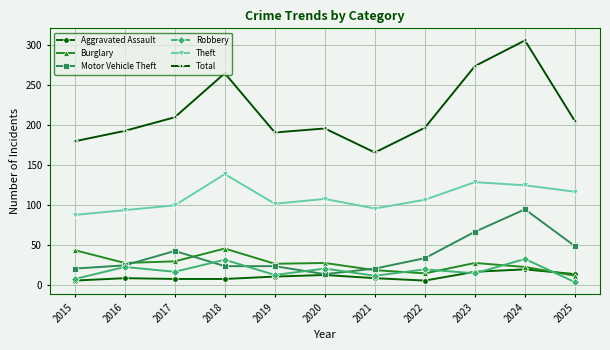

Is it true that Aggravated Assault equals 14 at 2025?

True